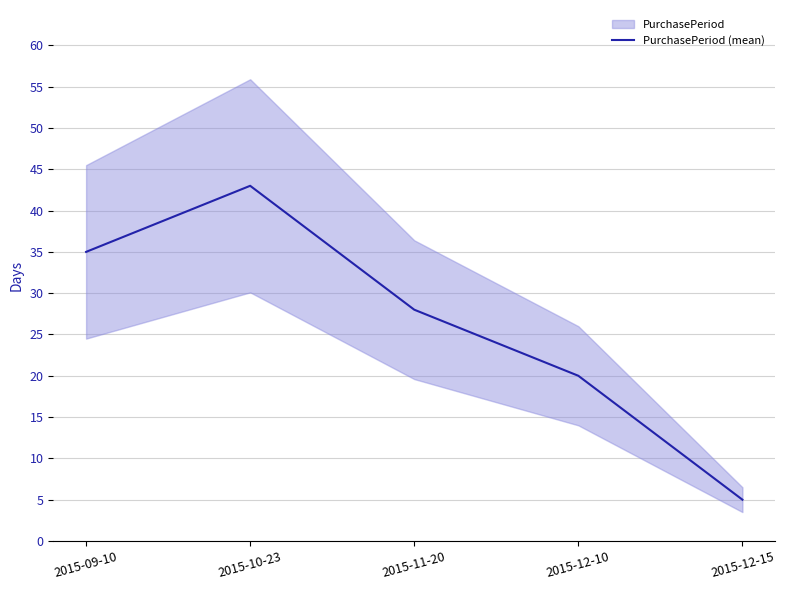

How many points are higher than both their immediate neighbors (excluding endpoints)?

1